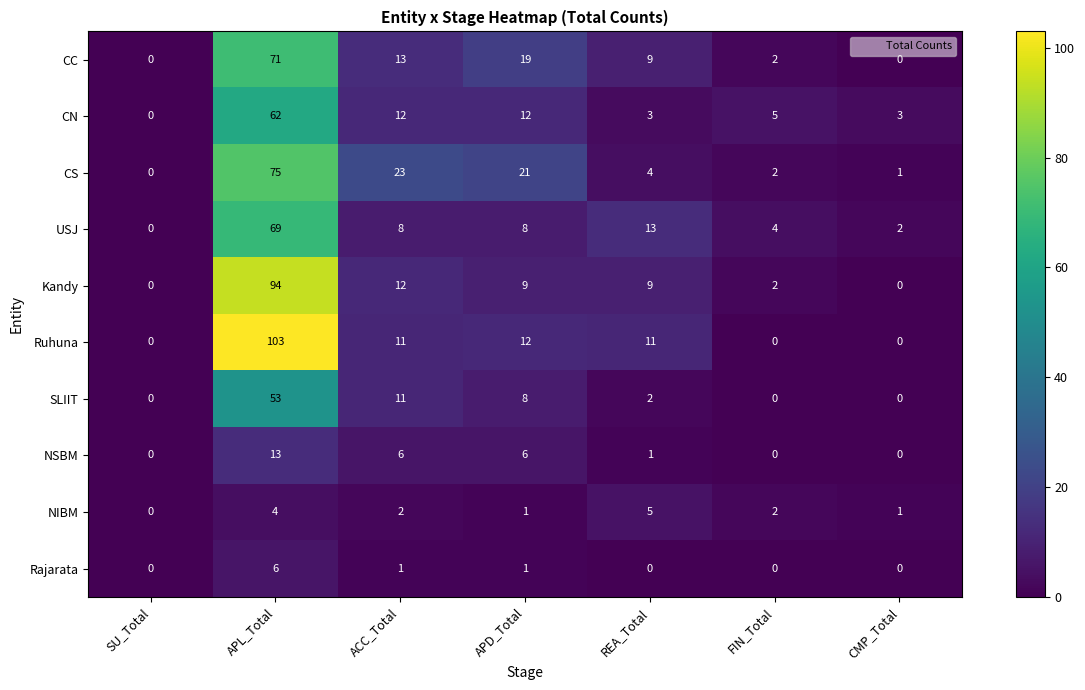

How many series are shown in this chart?

10